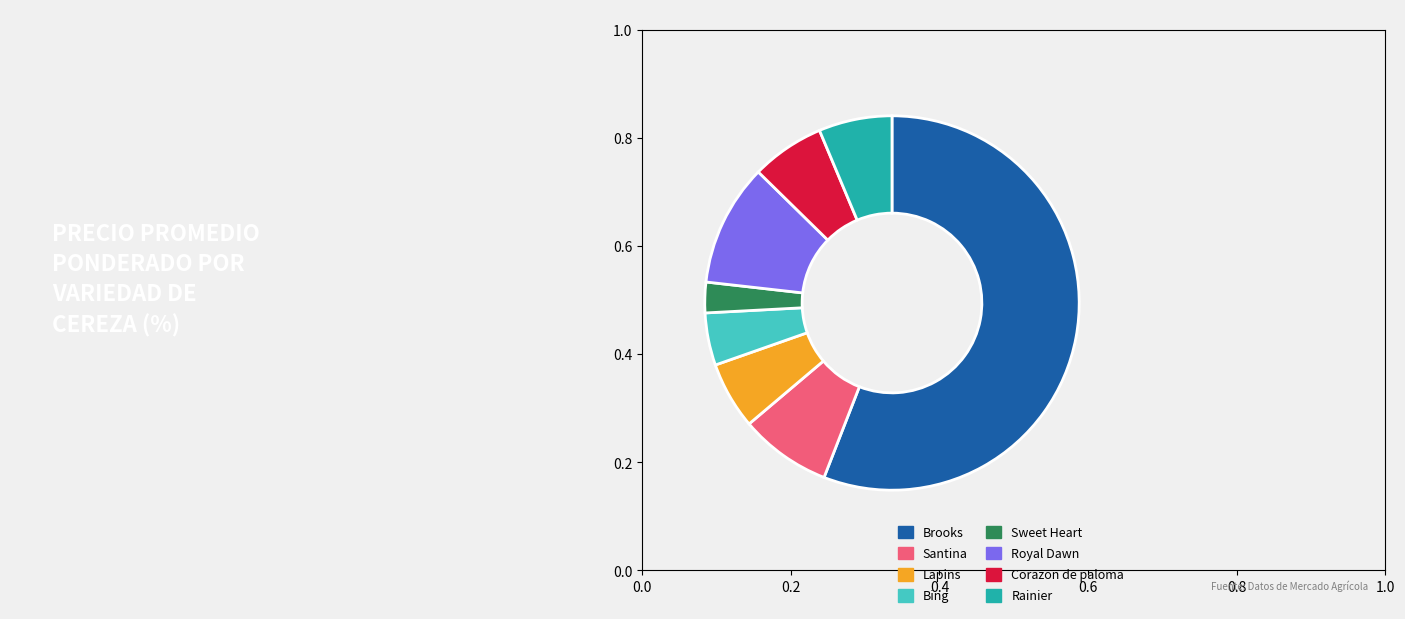

Is there any slice that represents more than half of the pie?

Yes